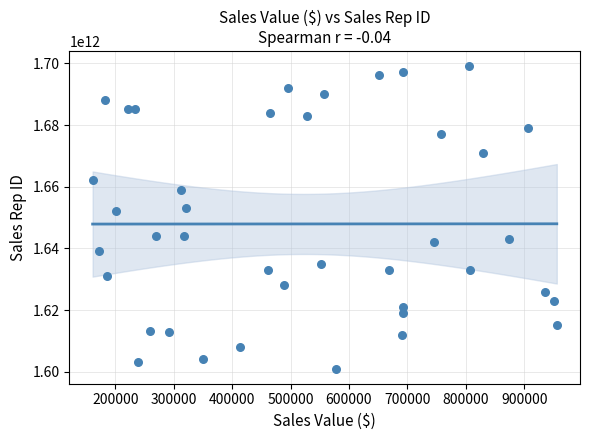

What is the range of X values (max minus min)?

794374